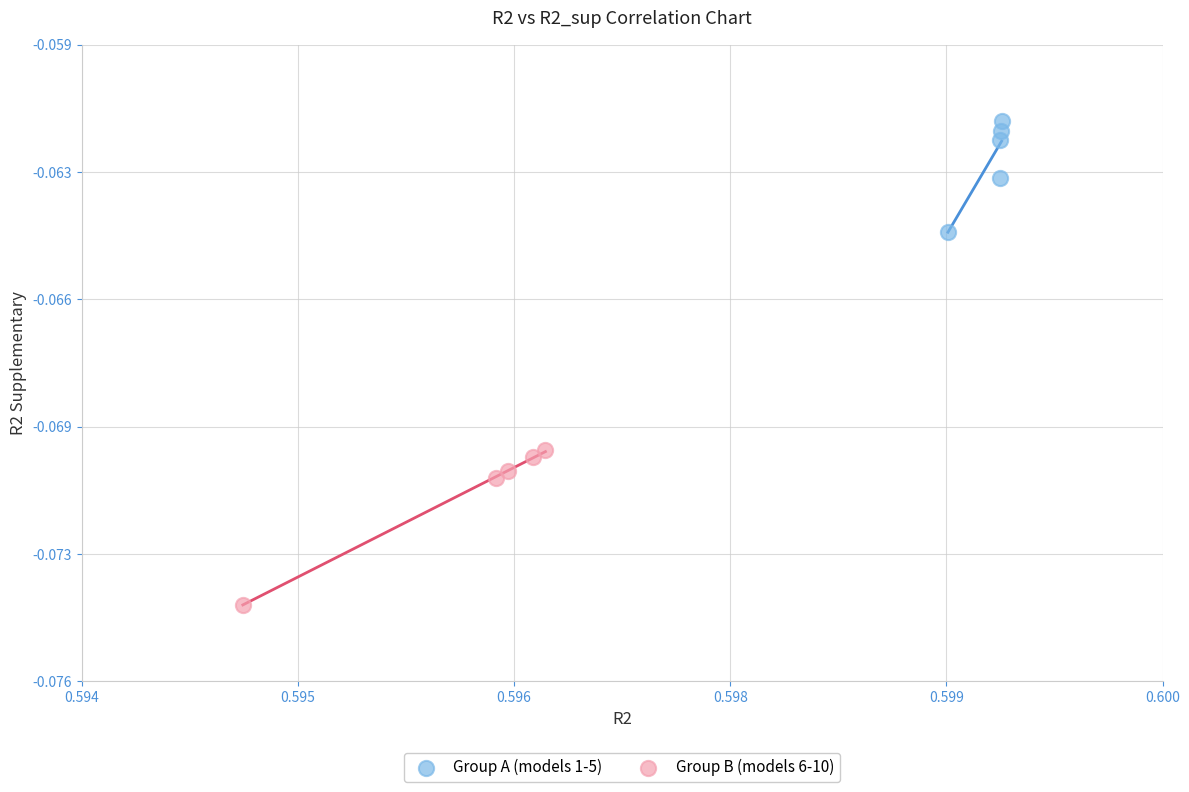

What are all the series names shown in the legend?

Group A (models 1-5), Group B (models 6-10)